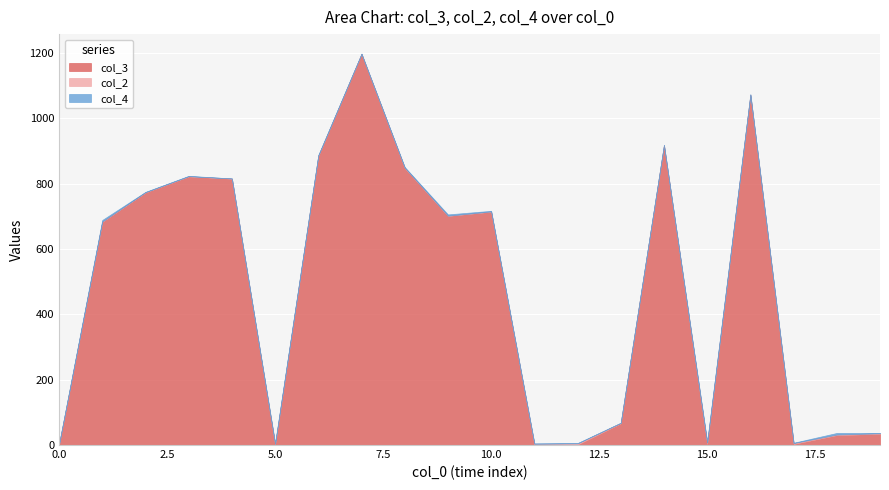

Does the chart display data point markers on the line(s)?

No